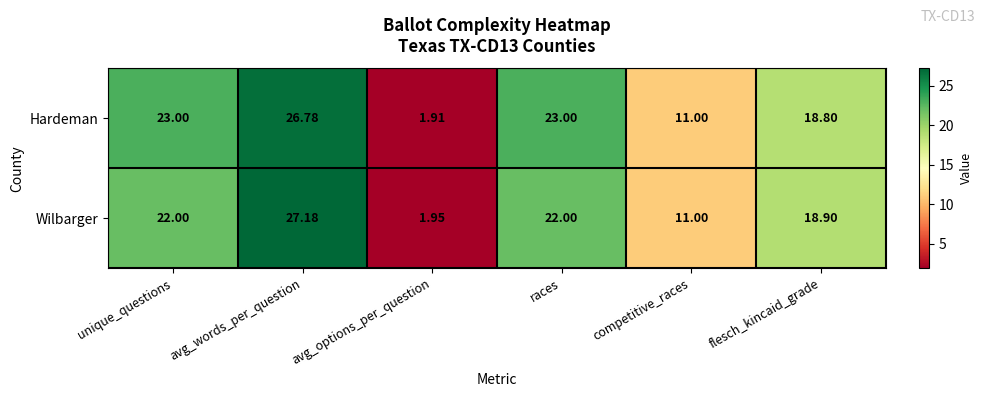

Which series has the largest total across all categories?

Hardeman